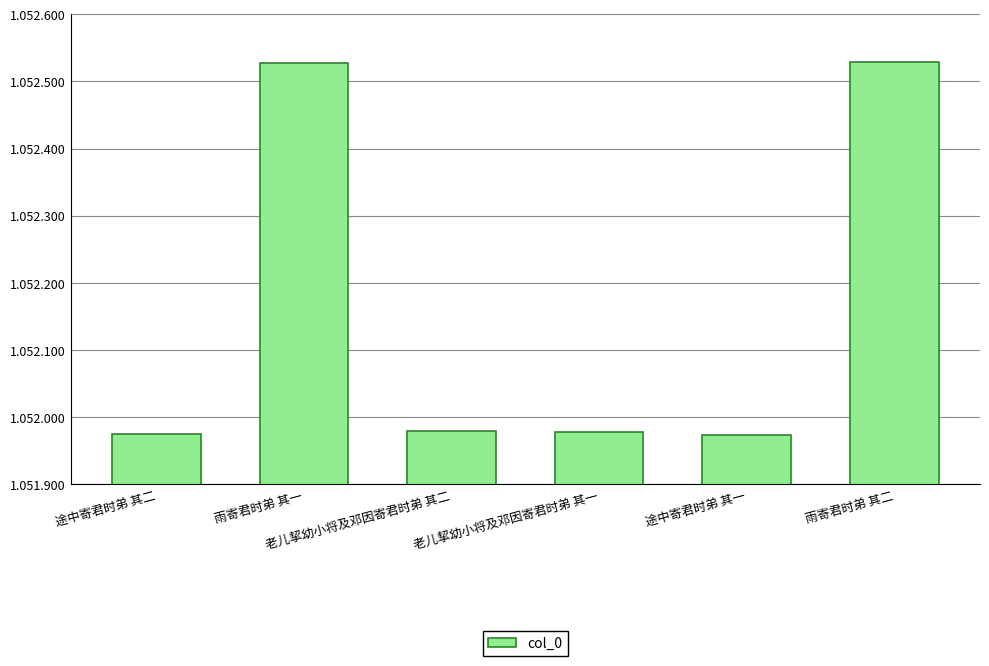

Are the bars horizontal?

No